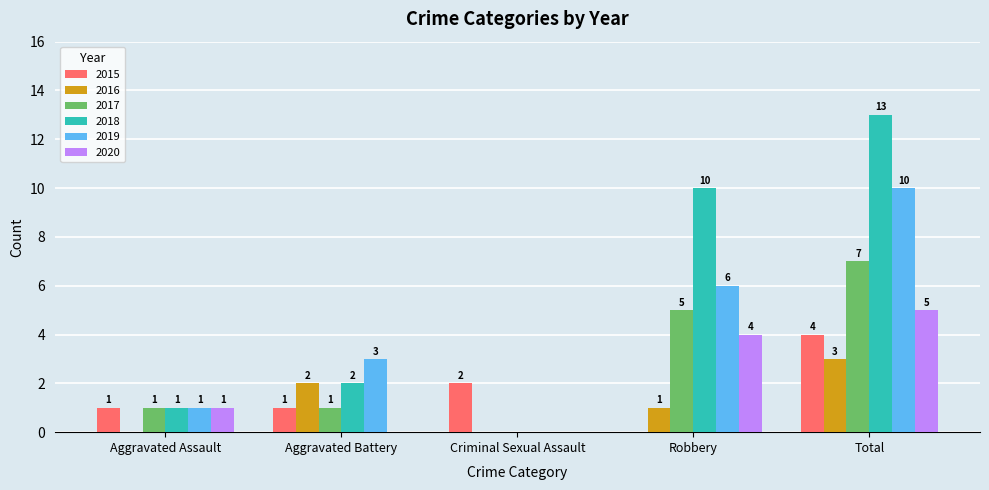

At which category is the sum across all series the highest?

Total